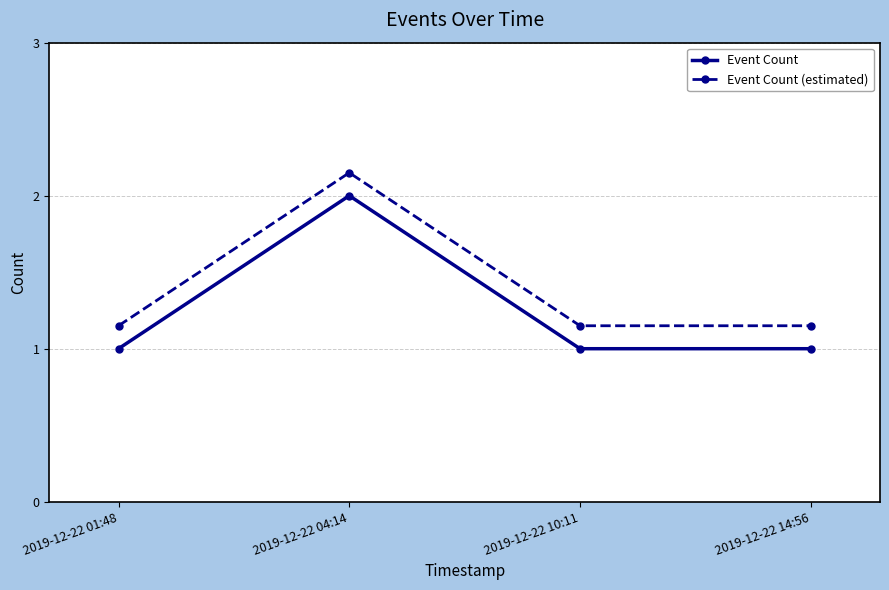

True or false: Event Count and Event Count (estimated) intersect in this chart.

False